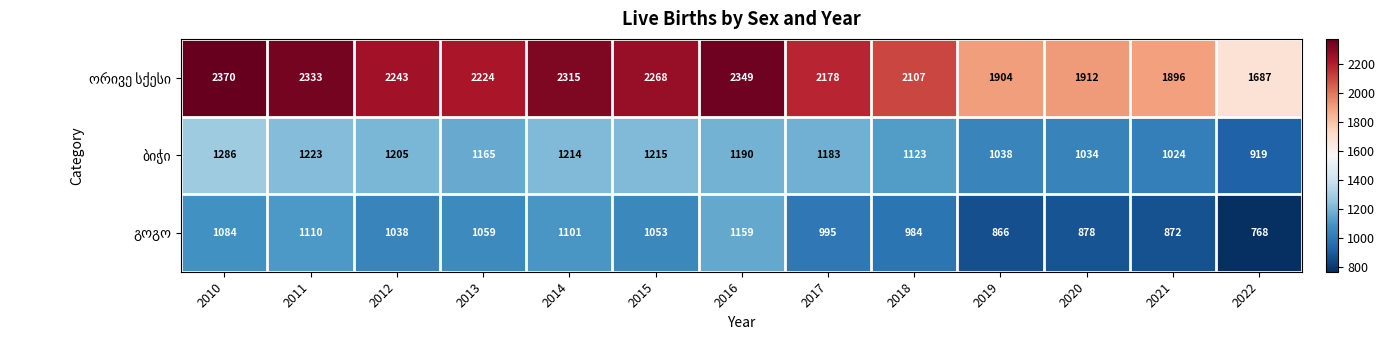

What is the difference between the highest and lowest values at 2018?

1123